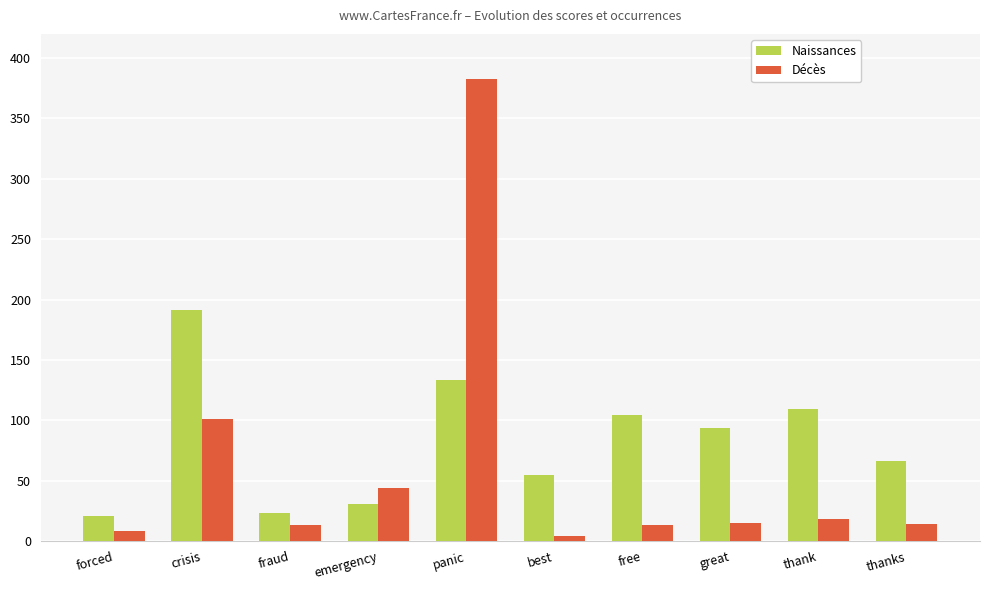

Read the Naissances value at fraud.

23